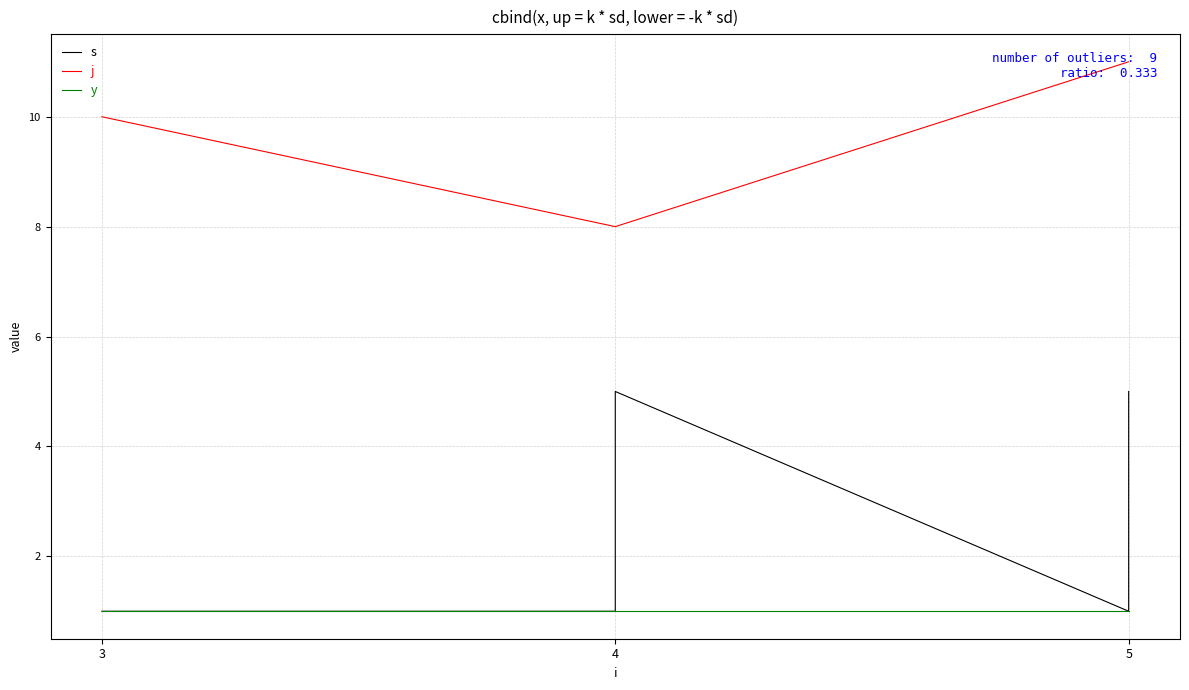

Which series changed the most between 6 and 8?

s